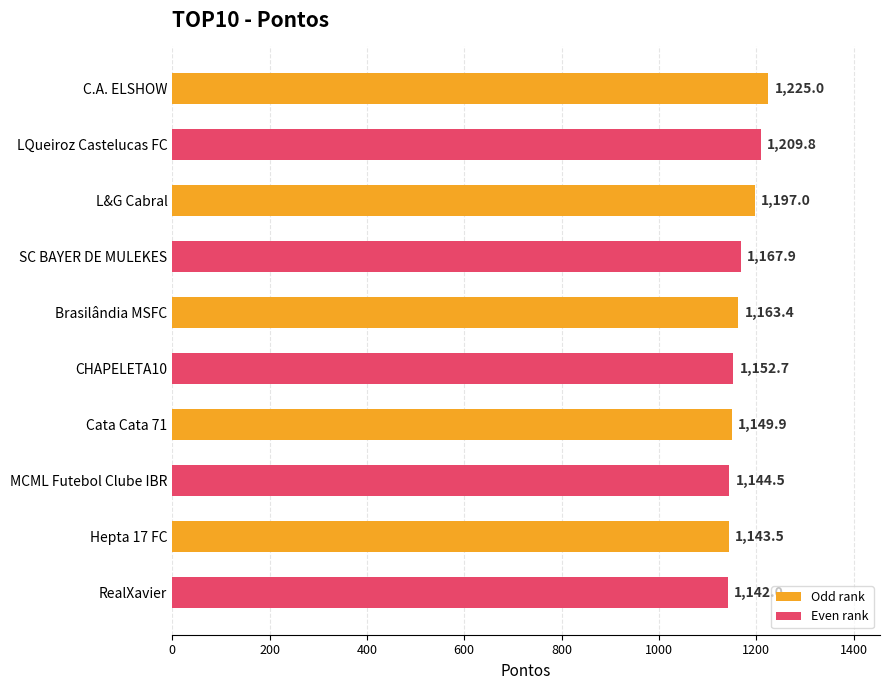

Read the value at Hepta 17 FC.

1143.5